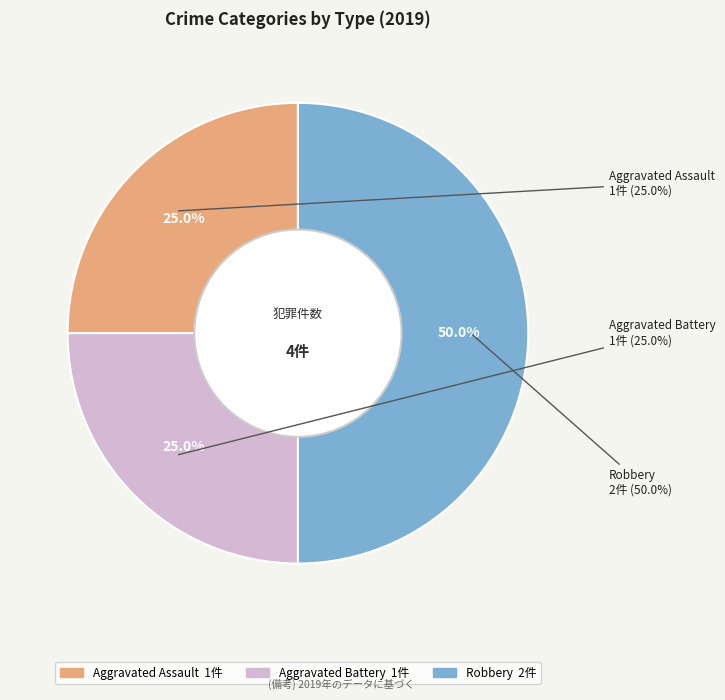

Which slice is the smallest?

Aggravated Assault